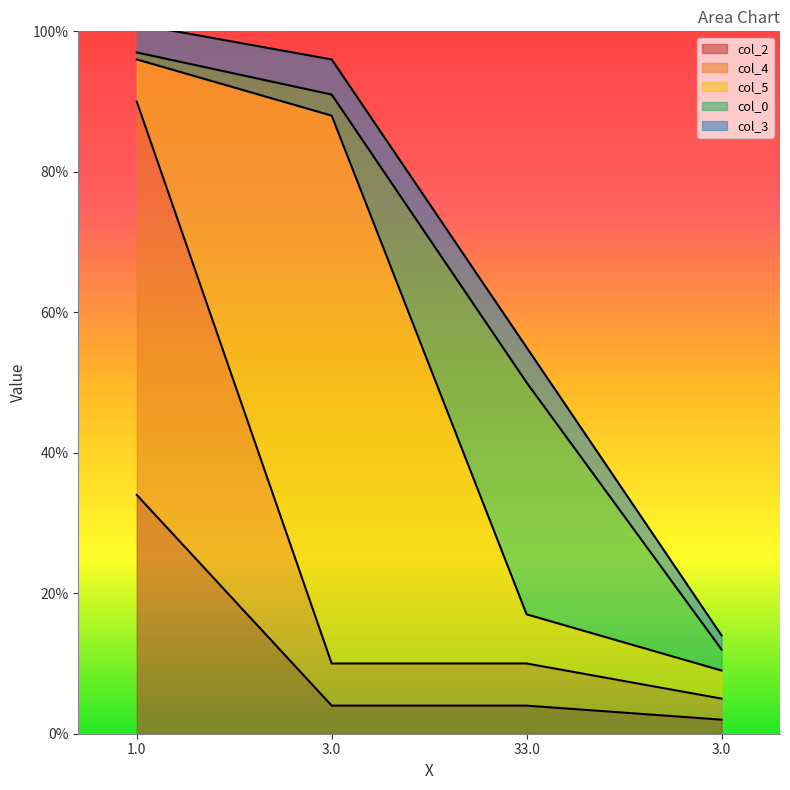

Is the value of col_4 at 1.0 greater than the value of col_3 at 3.0?

Yes